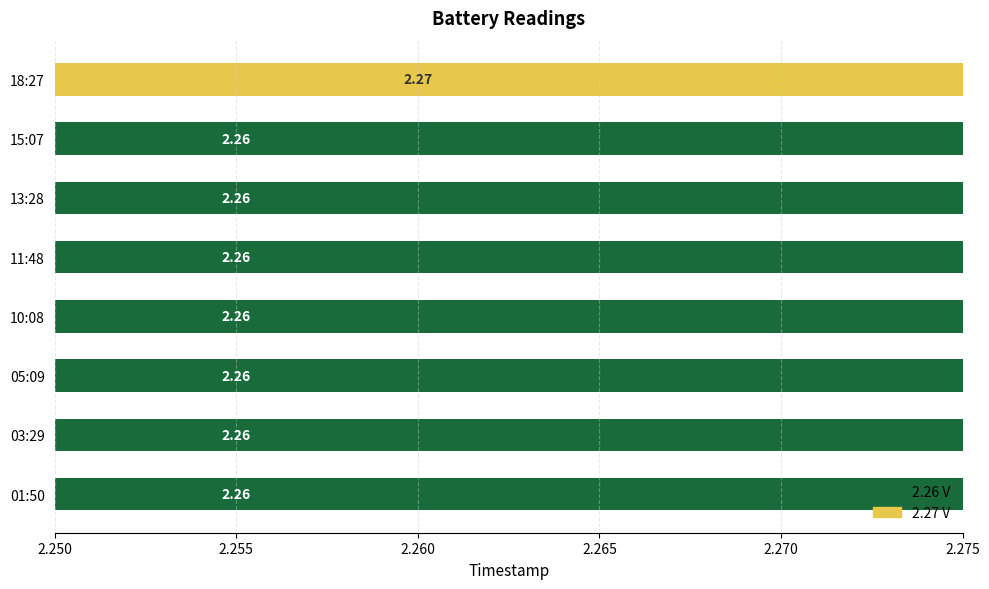

Between 03:29 and 10:08, which is larger?

03:29